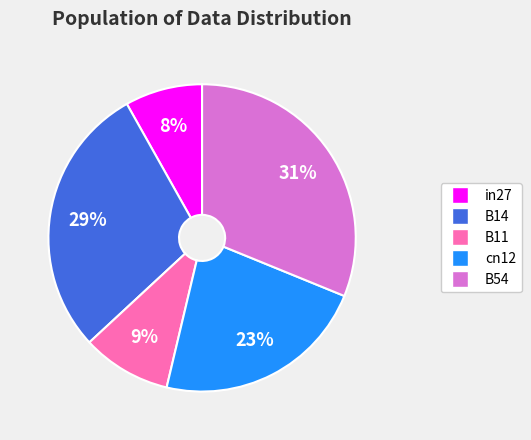

Which slice is the largest?

B54